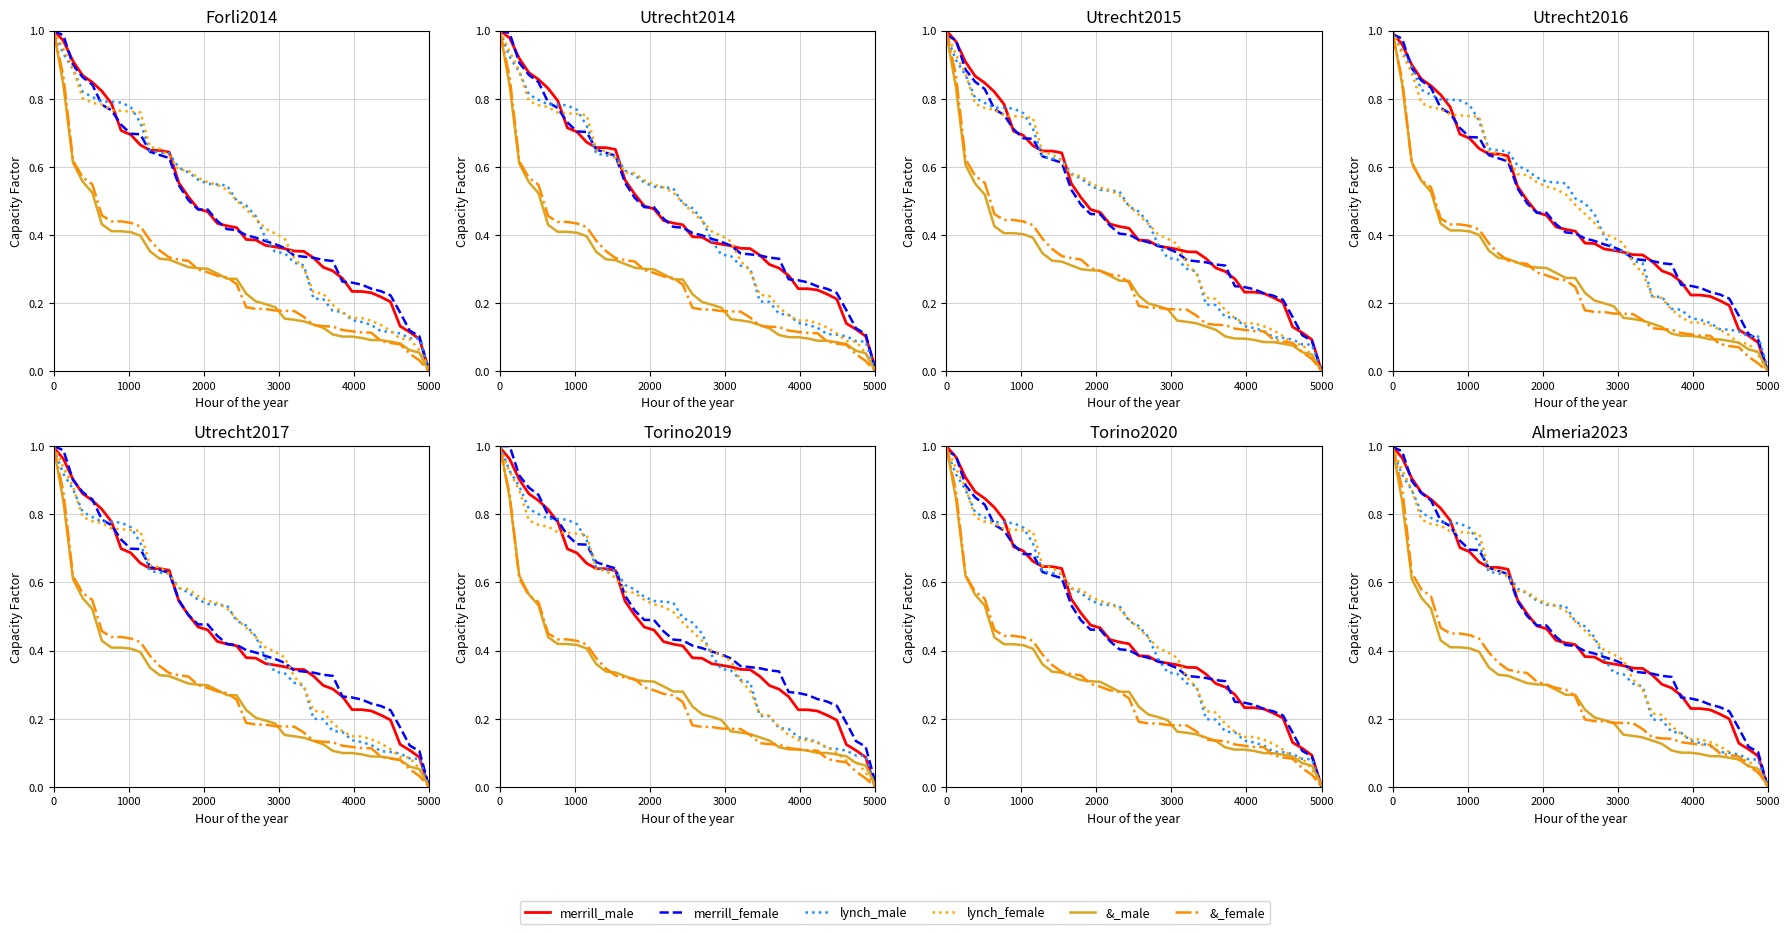

Reading right to left, list all the values displayed in this chart.

merrill_male: 0.0	0.1	0.1	0.1	0.2	0.2	0.2	0.2	0.2	0.3	0.3	0.3	0.3	0.3	0.3	0.4	0.4	0.4	0.4	0.4	0.4	0.4	0.4	0.5	0.5	0.5	0.5	0.6	0.6	0.6	0.7	0.7	0.7	0.8	0.8	0.8	0.9	0.9	1.0	1.0
merrill_female: 0.0	0.1	0.1	0.2	0.2	0.2	0.2	0.3	0.3	0.3	0.3	0.3	0.3	0.3	0.3	0.4	0.4	0.4	0.4	0.4	0.4	0.4	0.4	0.5	0.5	0.5	0.5	0.6	0.6	0.6	0.7	0.7	0.7	0.8	0.8	0.8	0.9	0.9	1.0	1.0
lynch_male: 0.0	0.1	0.1	0.1	0.1	0.1	0.1	0.1	0.1	0.2	0.2	0.2	0.2	0.3	0.3	0.3	0.3	0.4	0.4	0.5	0.5	0.5	0.5	0.5	0.5	0.6	0.6	0.6	0.6	0.6	0.7	0.8	0.8	0.8	0.8	0.8	0.8	0.9	0.9	1.0
lynch_female: 0.0	0.0	0.1	0.1	0.1	0.1	0.1	0.1	0.1	0.2	0.2	0.2	0.2	0.3	0.3	0.4	0.4	0.4	0.4	0.5	0.5	0.5	0.5	0.5	0.6	0.6	0.6	0.6	0.6	0.6	0.7	0.7	0.7	0.7	0.8	0.8	0.8	0.9	0.9	1.0
&_male: 0.0	0.1	0.1	0.1	0.1	0.1	0.1	0.1	0.1	0.1	0.1	0.1	0.1	0.1	0.1	0.2	0.2	0.2	0.2	0.2	0.3	0.3	0.3	0.3	0.3	0.3	0.3	0.3	0.3	0.4	0.4	0.4	0.4	0.4	0.4	0.5	0.6	0.6	0.8	1.0
&_female: 0.0	0.0	0.1	0.1	0.1	0.1	0.1	0.1	0.1	0.1	0.1	0.1	0.1	0.2	0.2	0.2	0.2	0.2	0.2	0.2	0.3	0.3	0.3	0.3	0.3	0.3	0.3	0.3	0.4	0.4	0.4	0.4	0.5	0.5	0.5	0.6	0.6	0.6	0.9	1.0